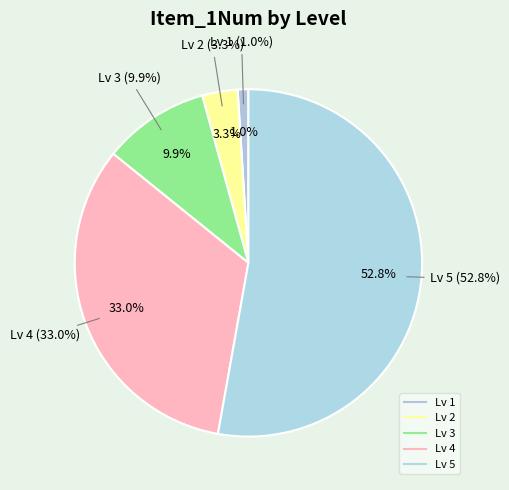

Does Lv 1 represent more than half of the total?

No